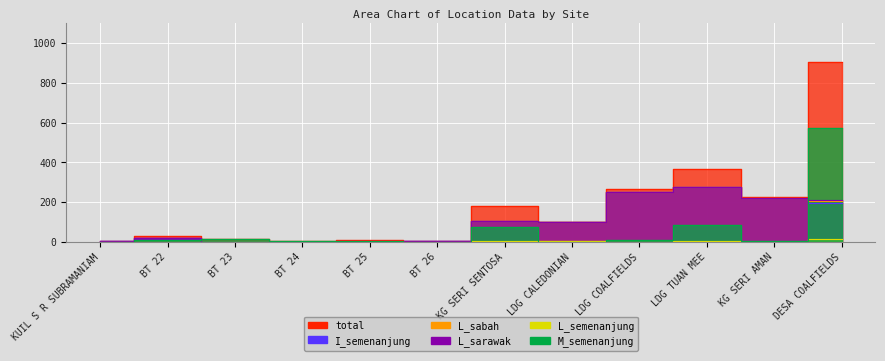

Reading right to left, transcribe all the data shown in this chart.

total: DESA COALFIELDS=905	KG SERI AMAN=225	LDG TUAN MEE=364	LDG COALFIELDS=264	LDG CALEDONIAN=101	KG SERI SENTOSA=181	BT 26=2	BT 25=8	BT 24=3	BT 23=14	BT 22=28	KUIL S R SUBRAMANIAM=2
I_semenanjung: DESA COALFIELDS=194	KG SERI AMAN=219	LDG TUAN MEE=275	LDG COALFIELDS=248	LDG CALEDONIAN=98	KG SERI SENTOSA=102	BT 26=2	BT 25=4	BT 24=1	BT 23=1	BT 22=17	KUIL S R SUBRAMANIAM=2
L_sabah: DESA COALFIELDS=205	KG SERI AMAN=219	LDG TUAN MEE=277	LDG COALFIELDS=248	LDG CALEDONIAN=99	KG SERI SENTOSA=104	BT 26=0	BT 25=0	BT 24=0	BT 23=0	BT 22=0	KUIL S R SUBRAMANIAM=0
L_sarawak: DESA COALFIELDS=209	KG SERI AMAN=219	LDG TUAN MEE=277	LDG COALFIELDS=248	LDG CALEDONIAN=99	KG SERI SENTOSA=106	BT 26=2	BT 25=4	BT 24=1	BT 23=1	BT 22=17	KUIL S R SUBRAMANIAM=2
L_semenanjung: DESA COALFIELDS=16	KG SERI AMAN=0	LDG TUAN MEE=2	LDG COALFIELDS=1	LDG CALEDONIAN=2	KG SERI SENTOSA=4	BT 26=0	BT 25=0	BT 24=0	BT 23=0	BT 22=0	KUIL S R SUBRAMANIAM=0
M_semenanjung: DESA COALFIELDS=570	KG SERI AMAN=5	LDG TUAN MEE=83	LDG COALFIELDS=7	LDG CALEDONIAN=1	KG SERI SENTOSA=75	BT 26=0	BT 25=3	BT 24=2	BT 23=12	BT 22=9	KUIL S R SUBRAMANIAM=0